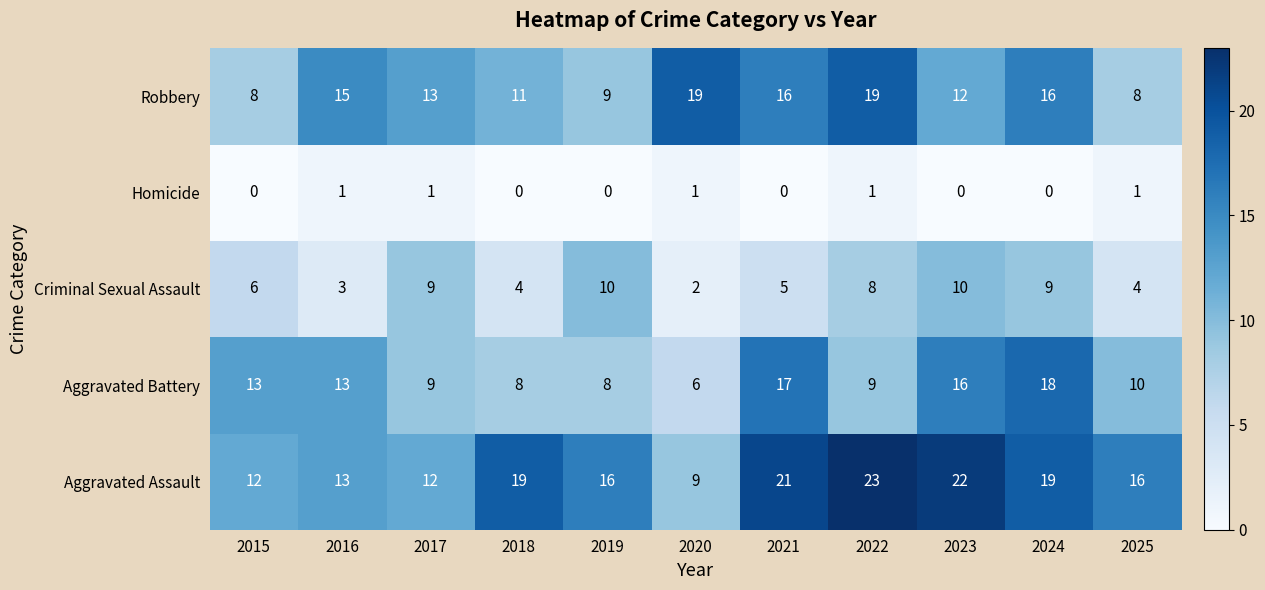

What is the difference between the maximum and second lowest values in the Robbery series?

11